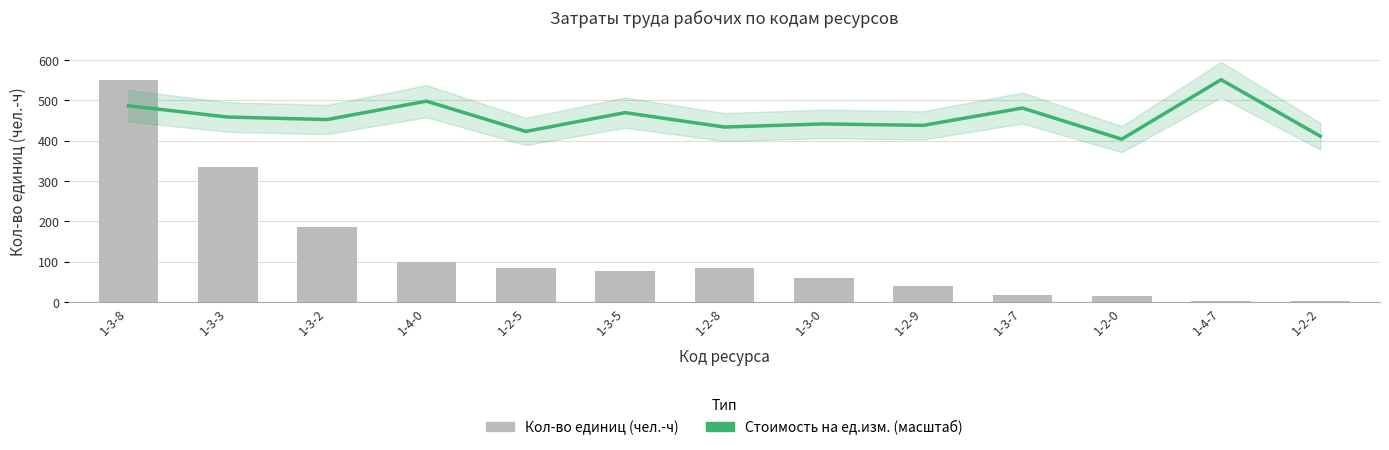

Which series changed the most between 1-3-8 and 1-2-5?

Кол-во единиц (чел.-ч)